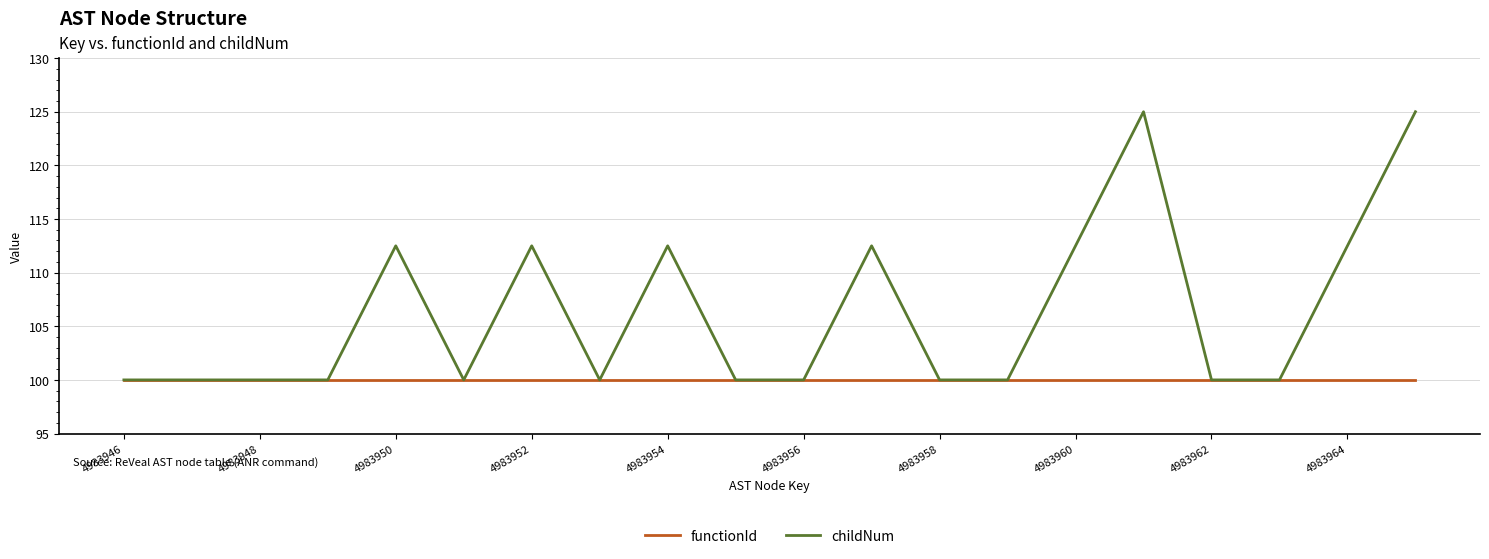

What is the minimum value shown in the chart?

100.0